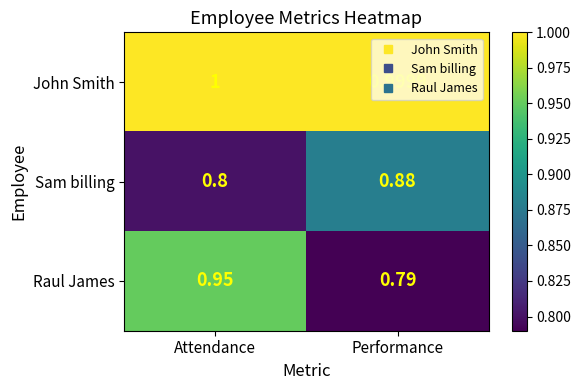

Which series has the largest range (max minus min)?

Raul James